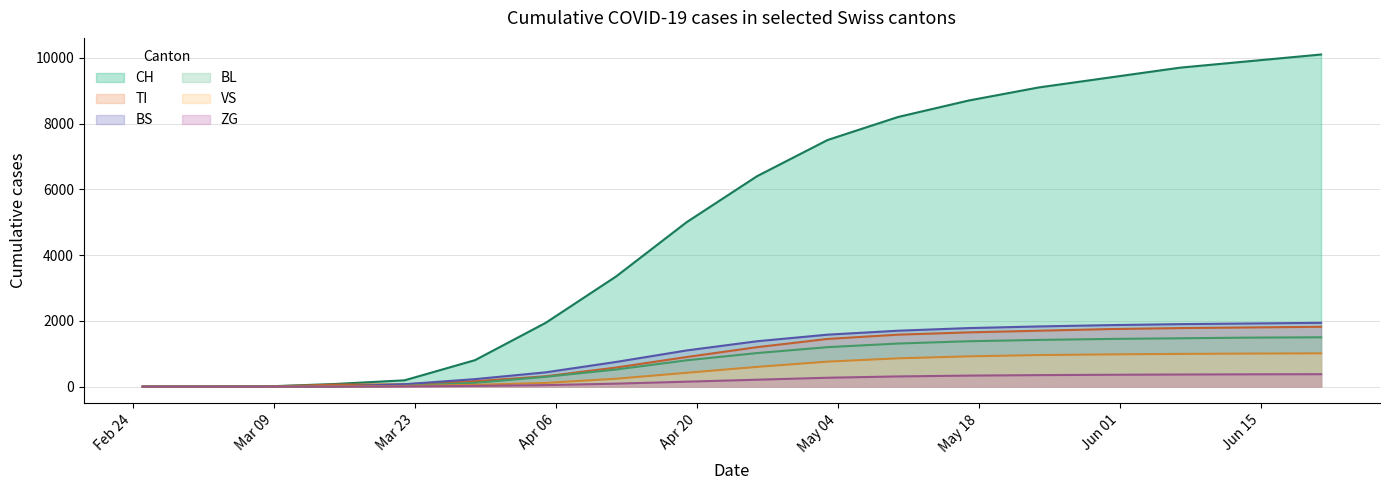

Which series has the largest total across all categories?

CH